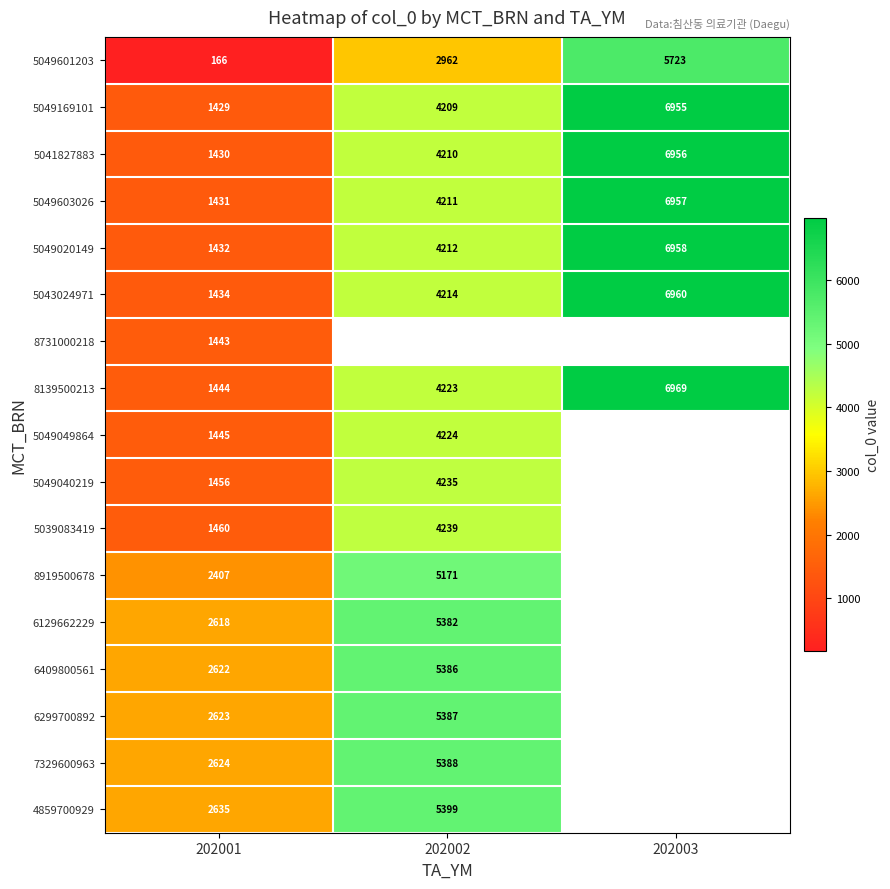

Where is 5049601203 nearest to the value 2944?

202002